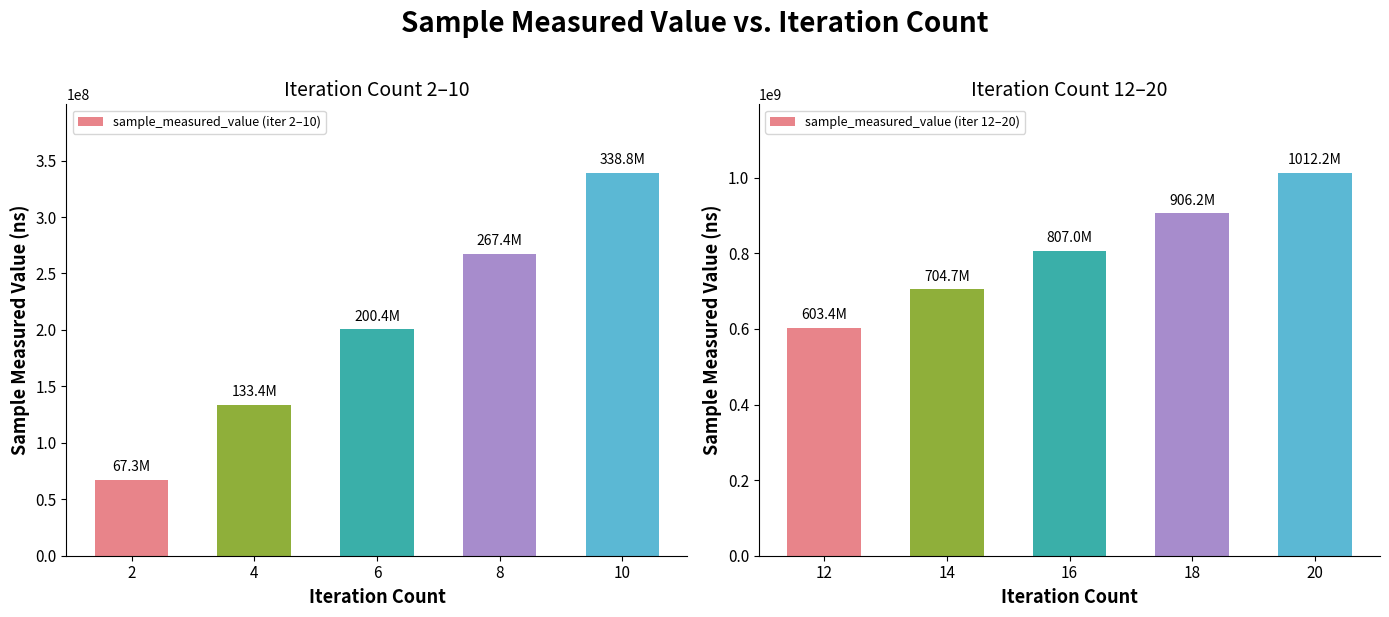

Is it true that sample_measured_value (iter 2–10) equals 133429043 at 4?

True